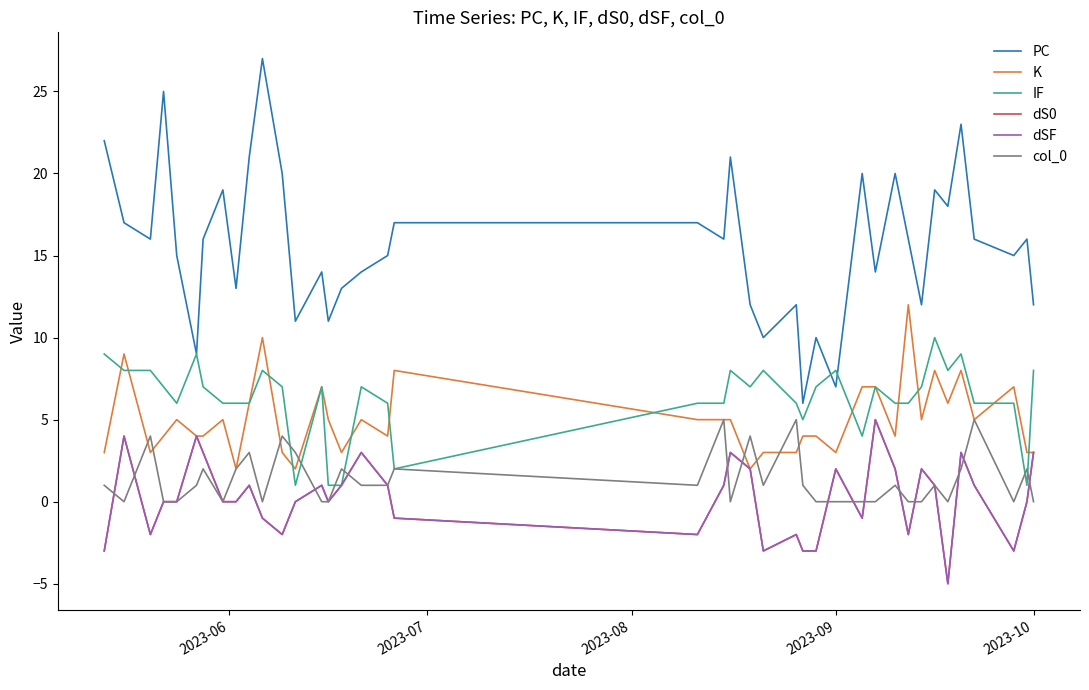

Does the chart have visible grid lines?

No